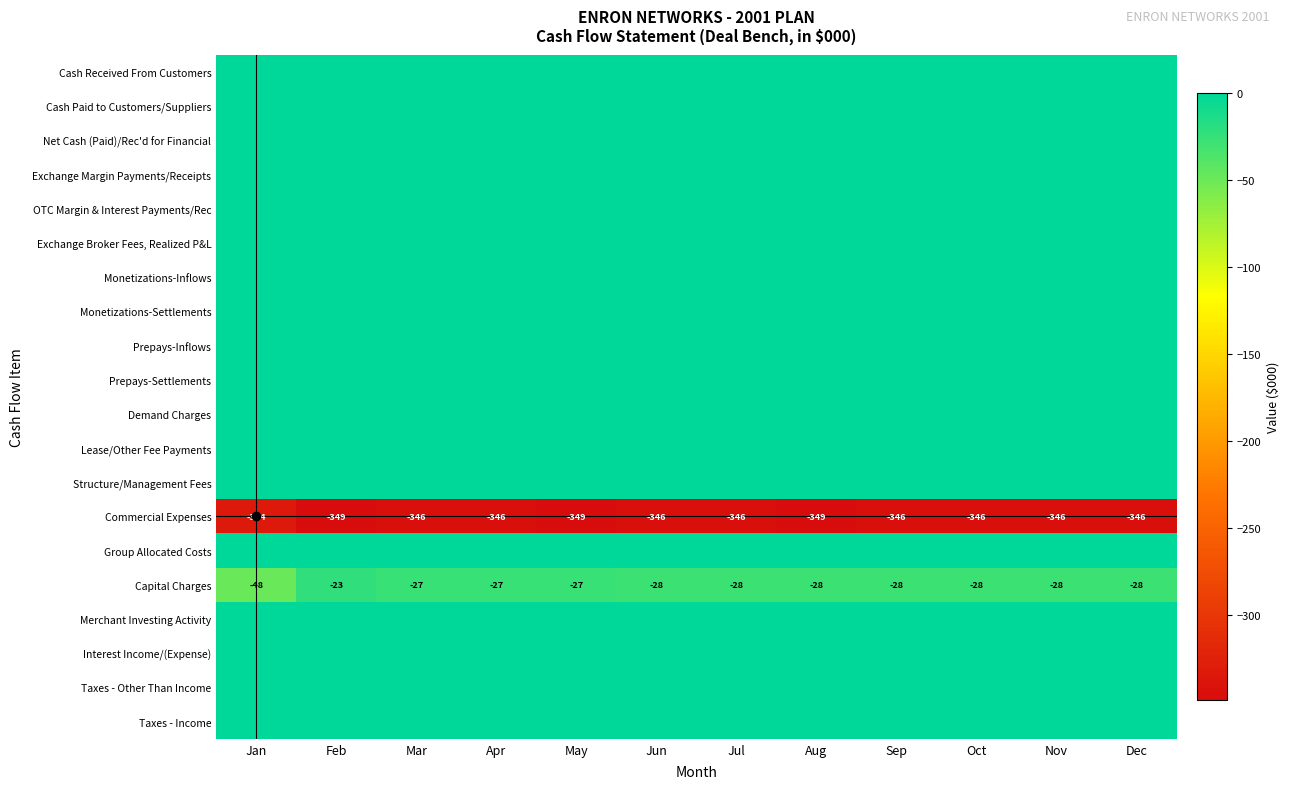

Is the value of Demand Charges at Mar greater than the value of Cash Paid to Customers/Suppliers at Sep?

No